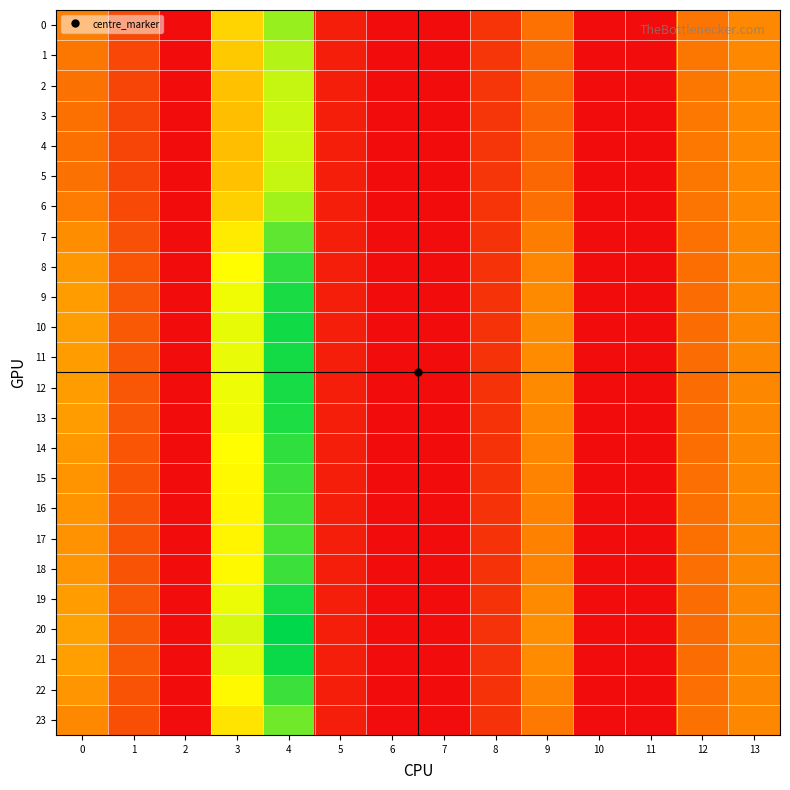

Rank the series by their maximum value, from highest to lowest.

20, 21, 10, 11, 19, 12, 9, 13, 8, 14, 18, 22, 15, 16, 17, 7, 23, 0, 6, 1, 2, 5, 3, 4